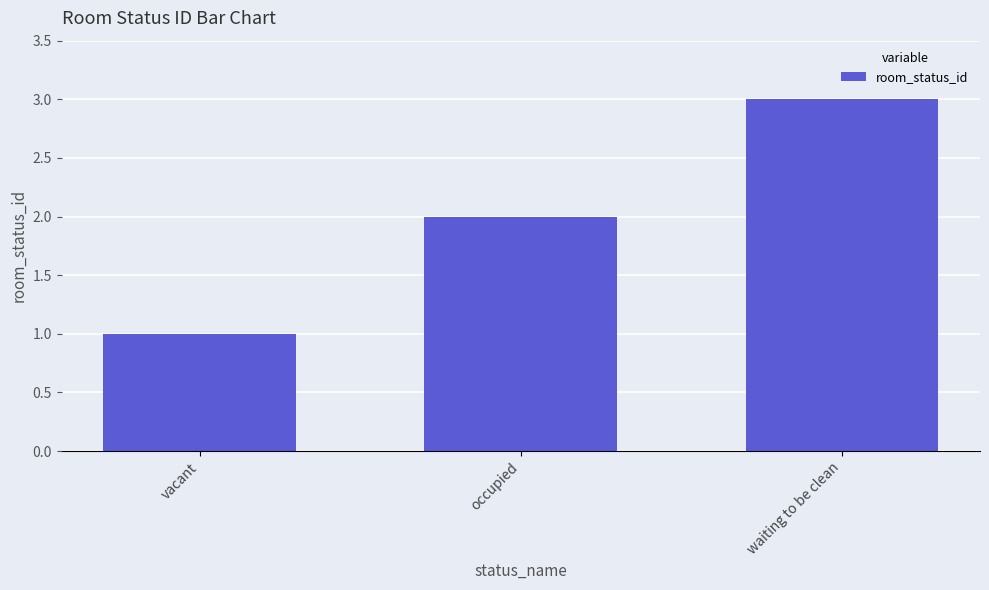

List the labels in order of value, largest first.

waiting to be clean, occupied, vacant